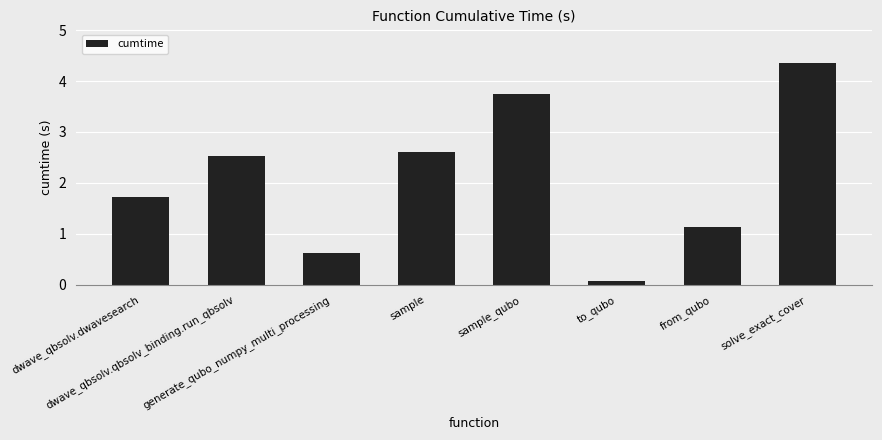

How many bars are there in total?

8